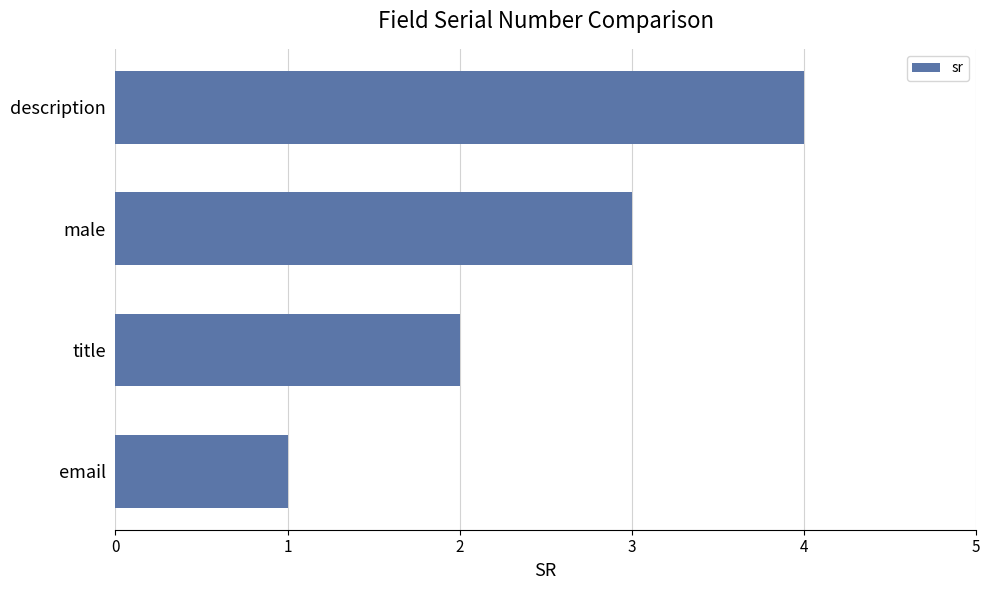

Between male and title, which is larger?

male